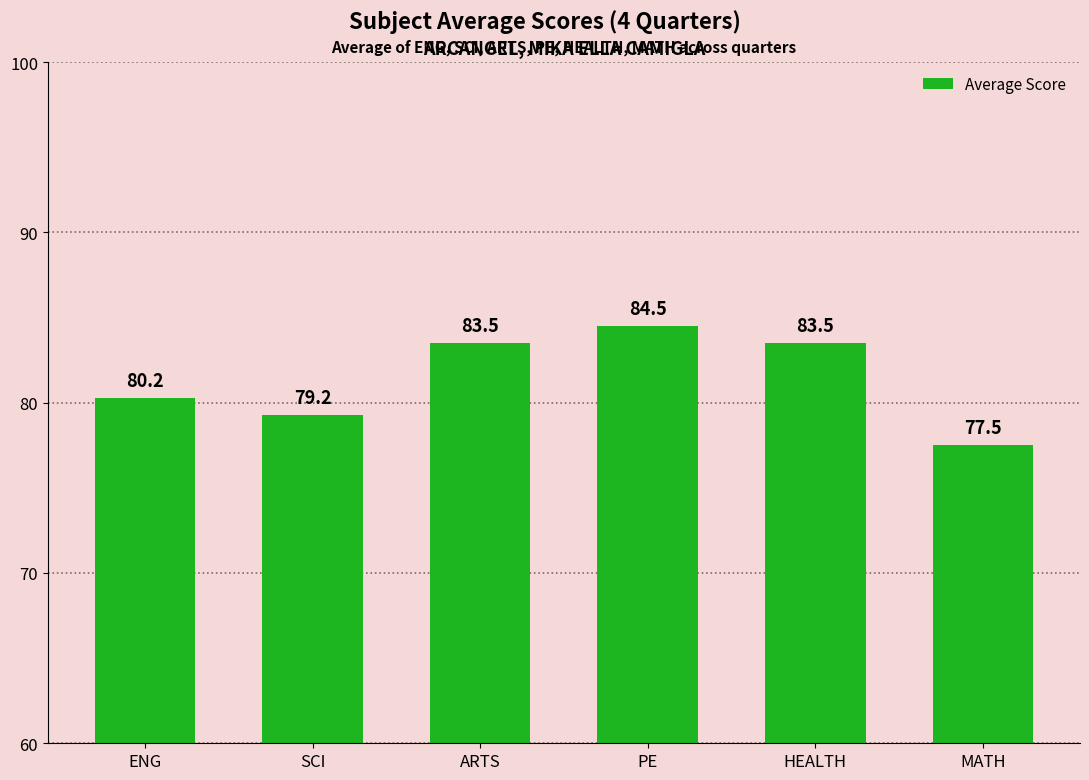

Does the chart contain any negative values?

No